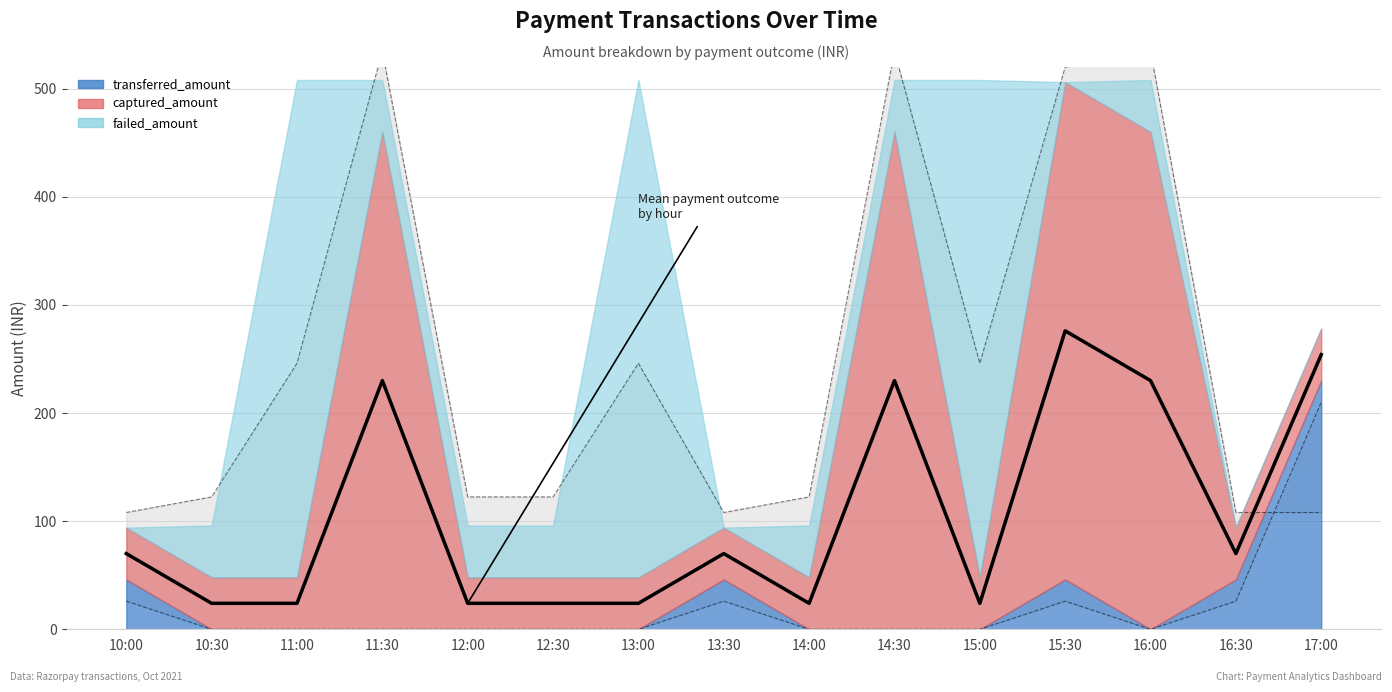

Rank the series by their maximum value, from highest to lowest.

captured_amount, failed_amount, transferred_amount